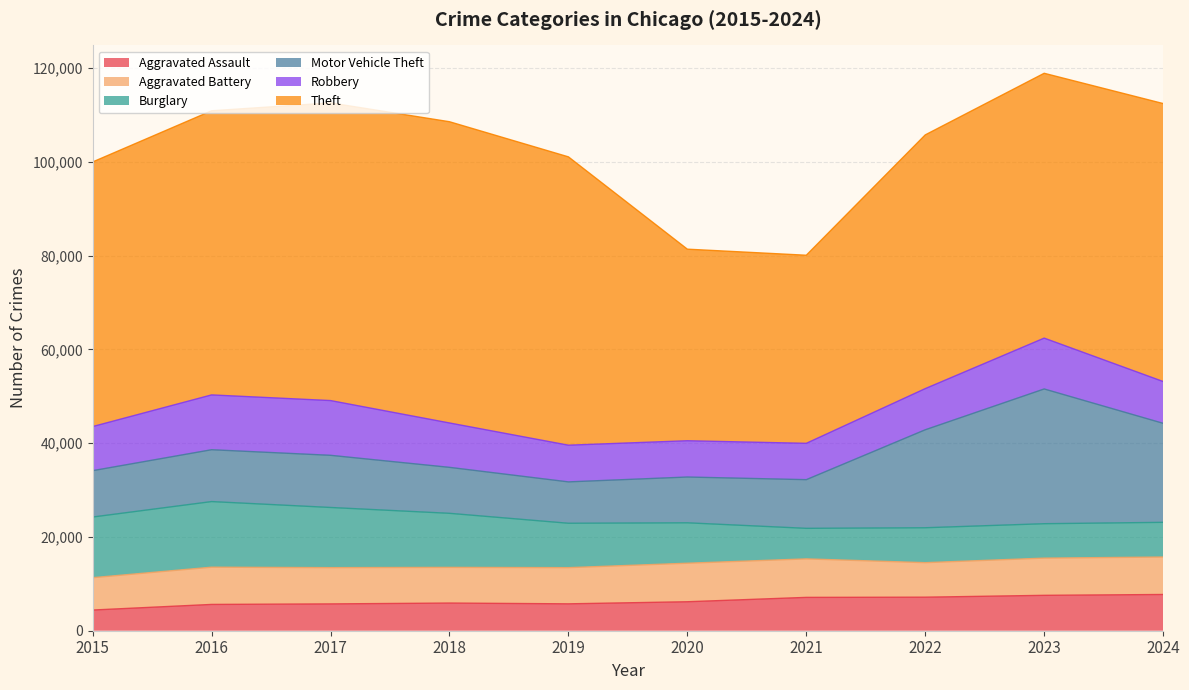

Between which two adjacent categories do Robbery and Burglary first intersect?

2020 and 2021